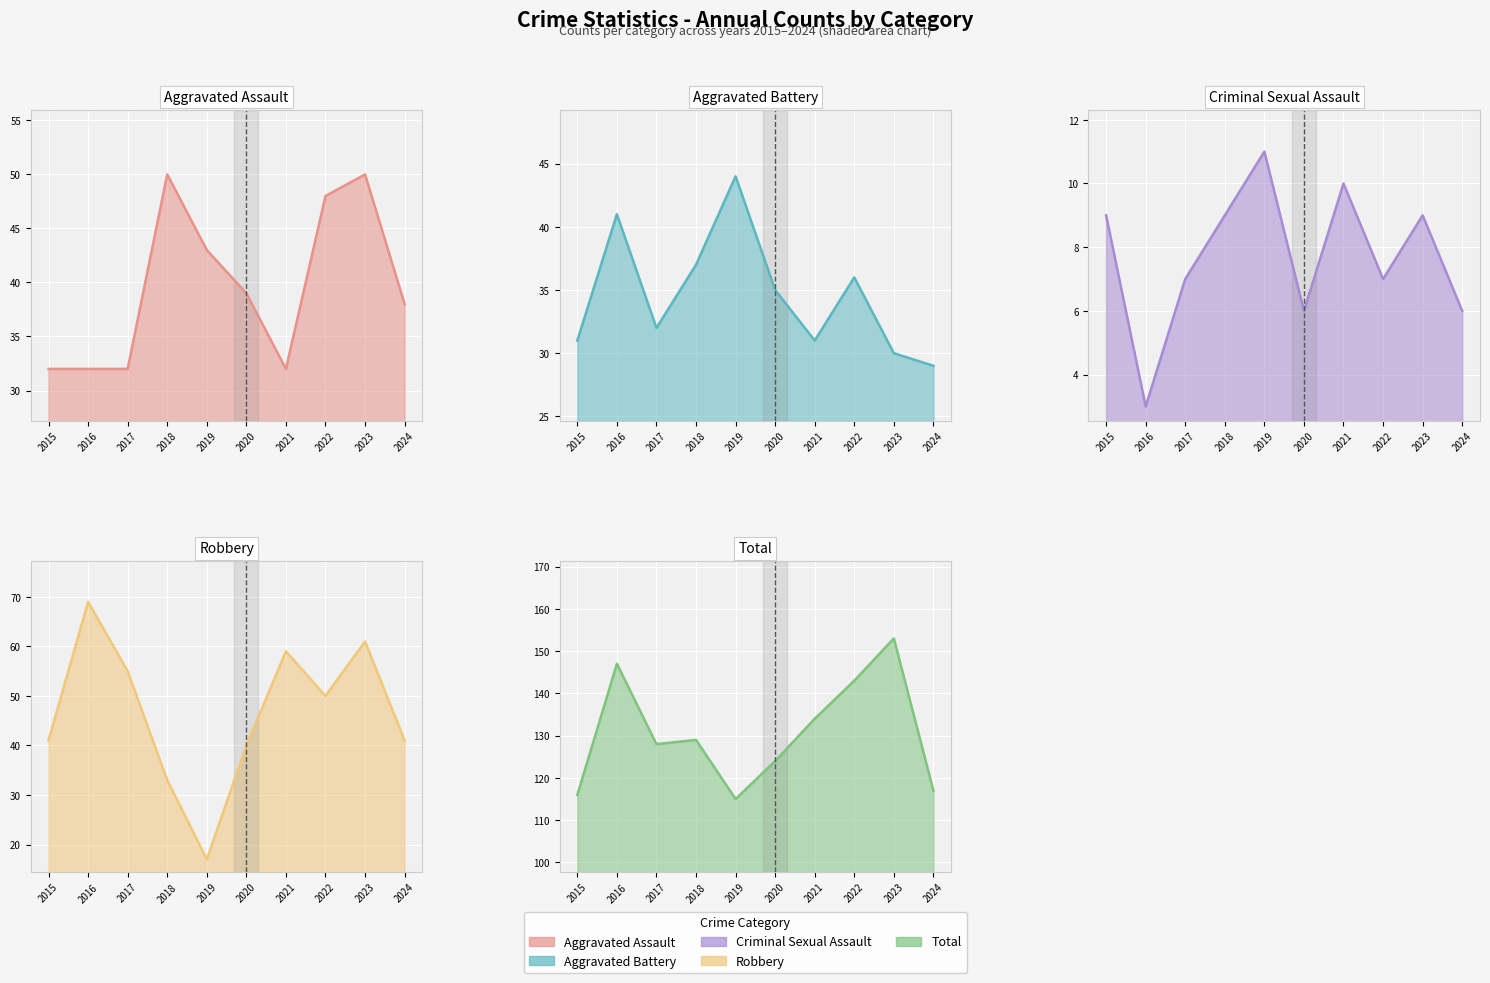

Which label corresponds to the largest value in the chart?

2023